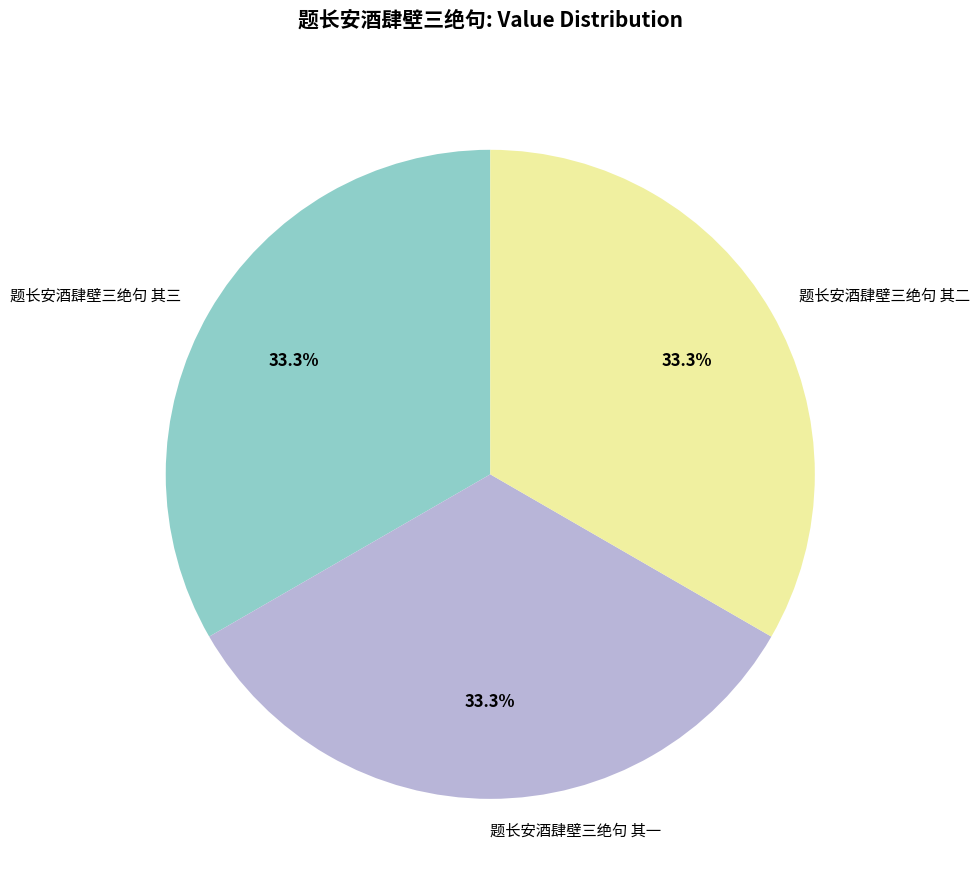

Does any single category account for the majority?

No